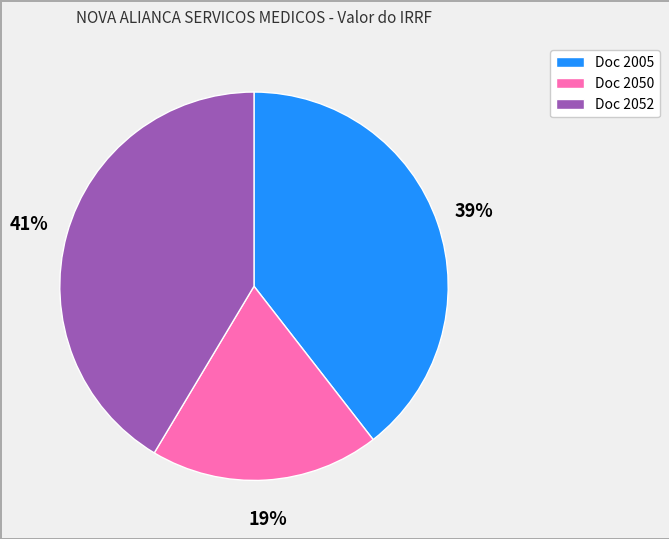

Is there a majority slice in this chart?

No